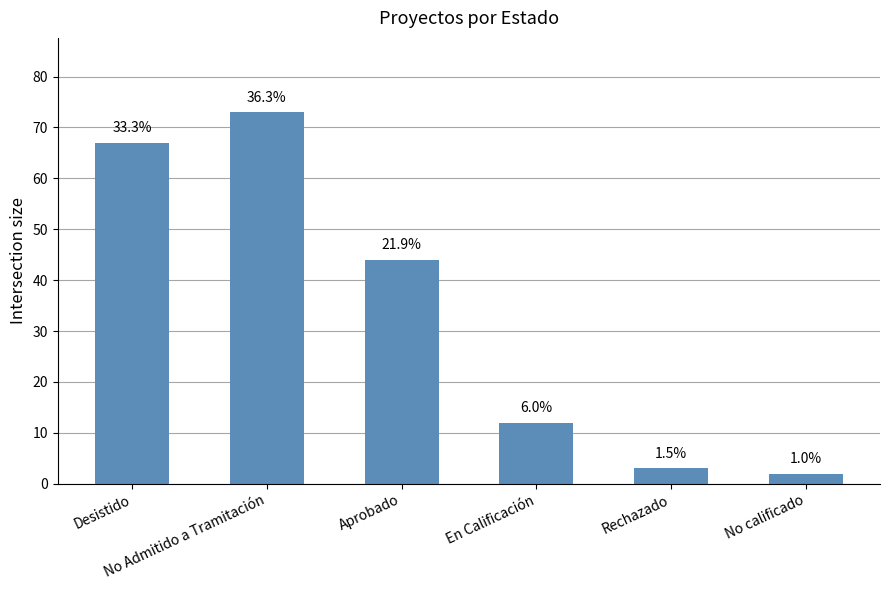

How many bars are there in total?

6